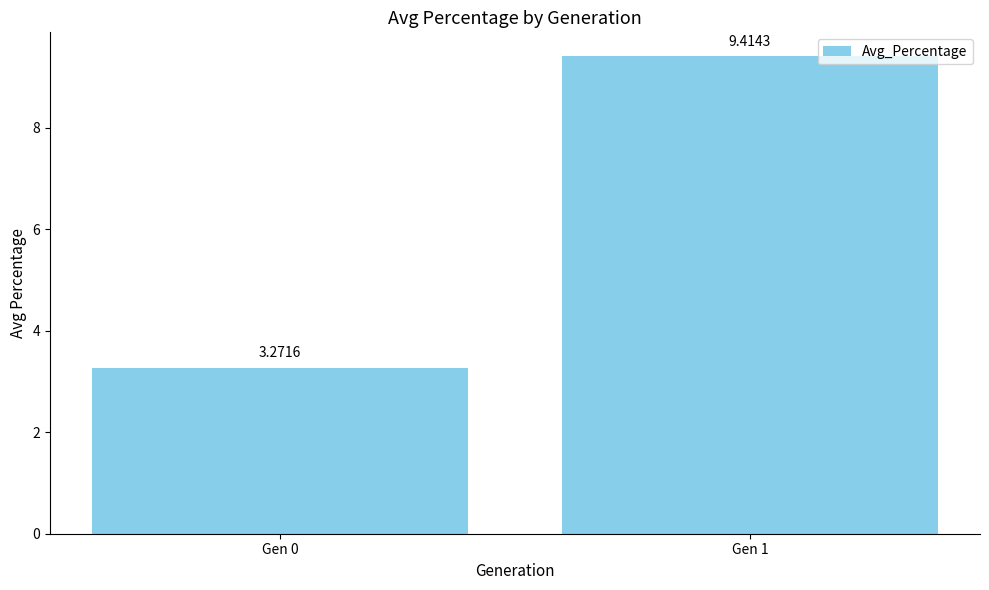

What is the sum of the values at Gen 1 and Gen 0?

12.7